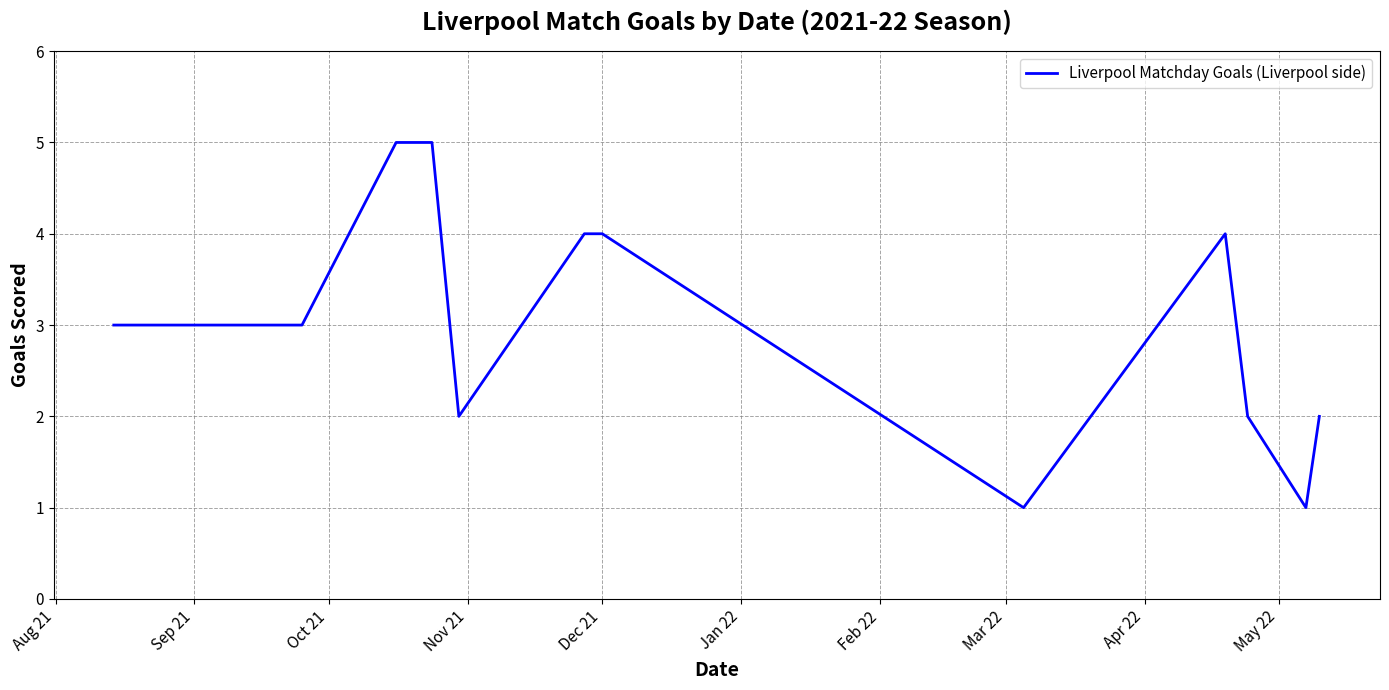

What is the difference between the maximum and minimum values?

4